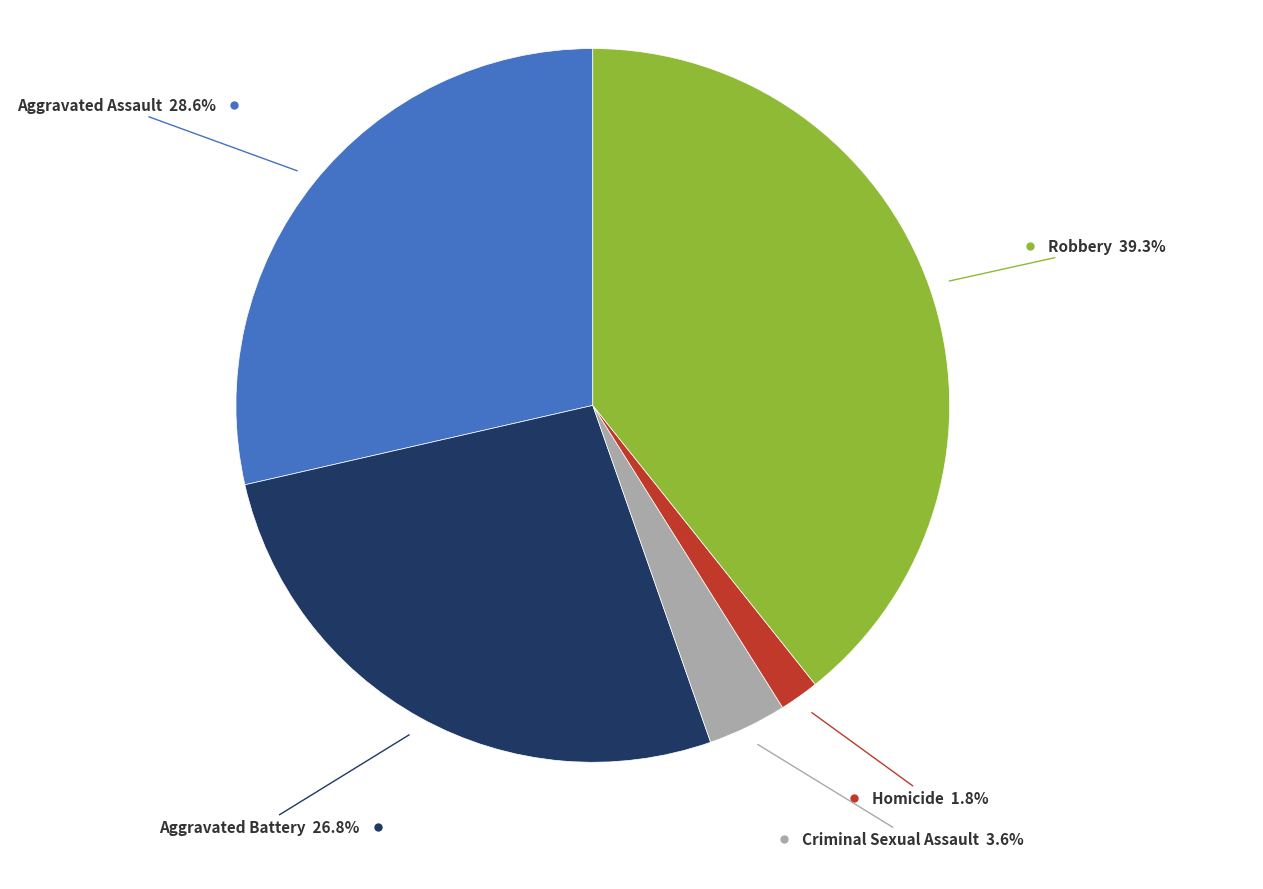

Is there a majority slice in this chart?

No